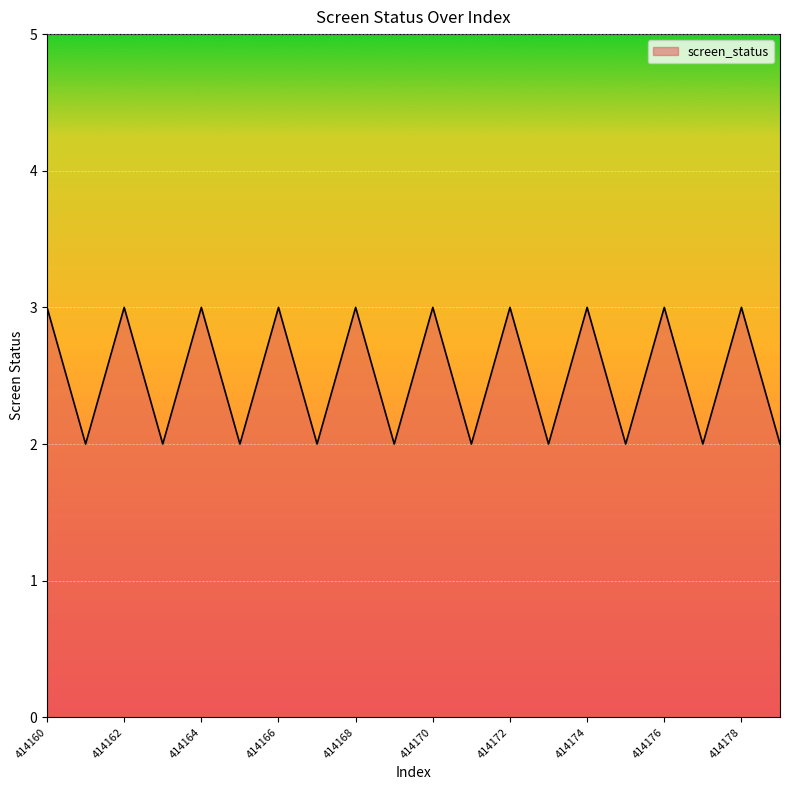

What is the maximum value shown in the chart?

3